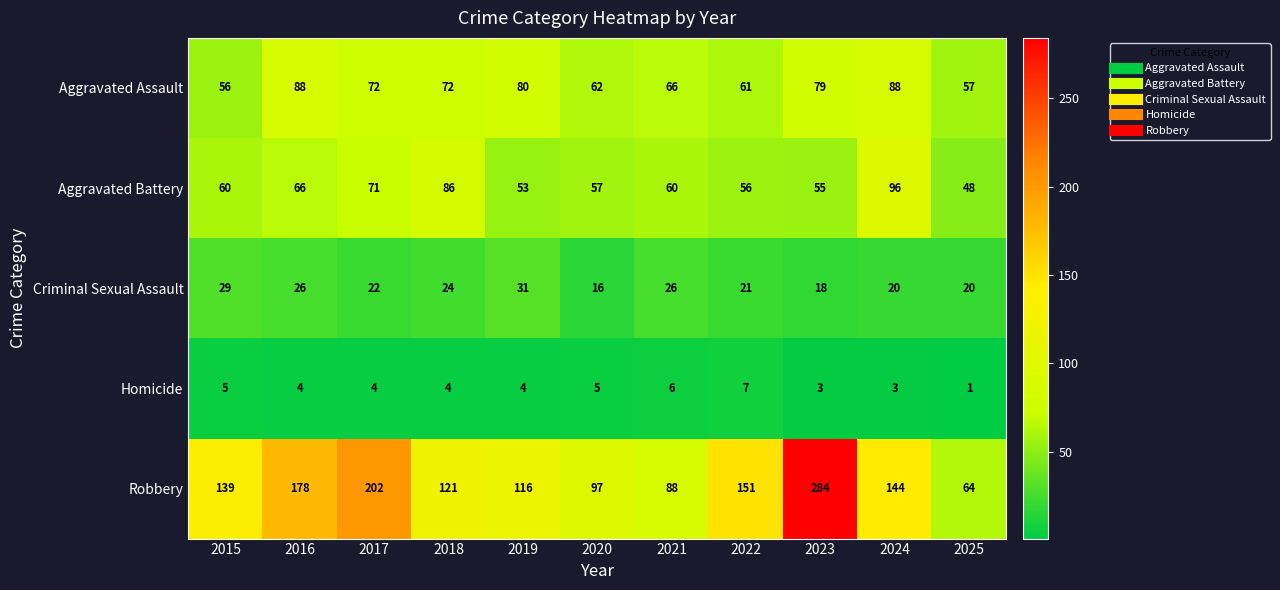

Which label corresponds to the smallest value in the chart?

2025